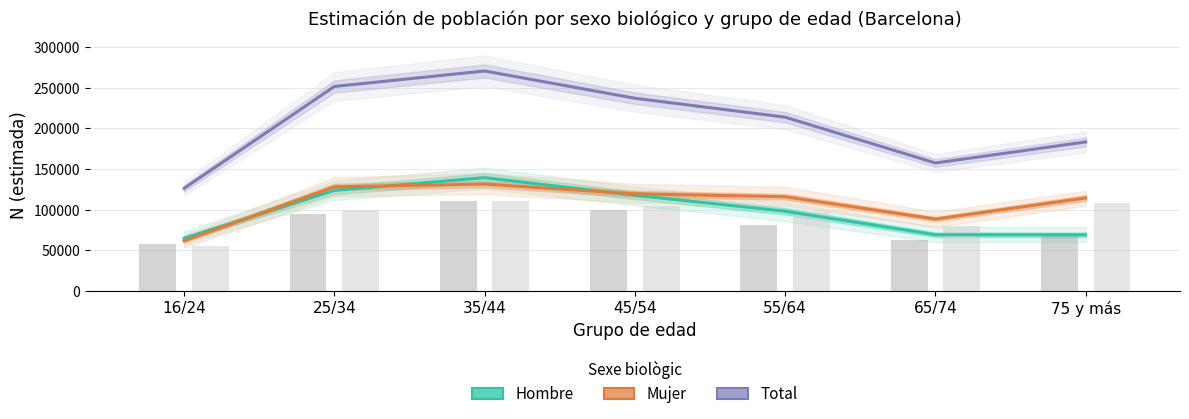

What is the label of the 5th bar from the left?

55/64